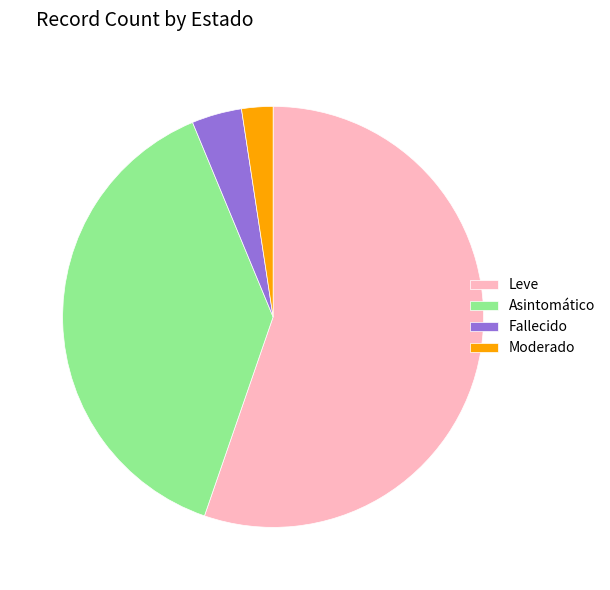

Which category has the smallest portion of the pie?

Moderado